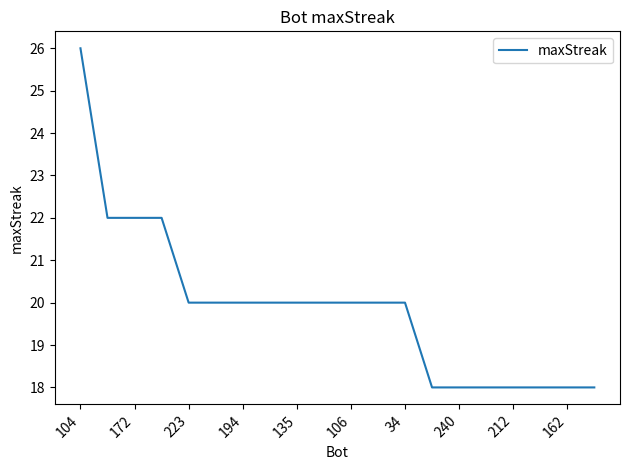

What is the smallest value displayed?

18